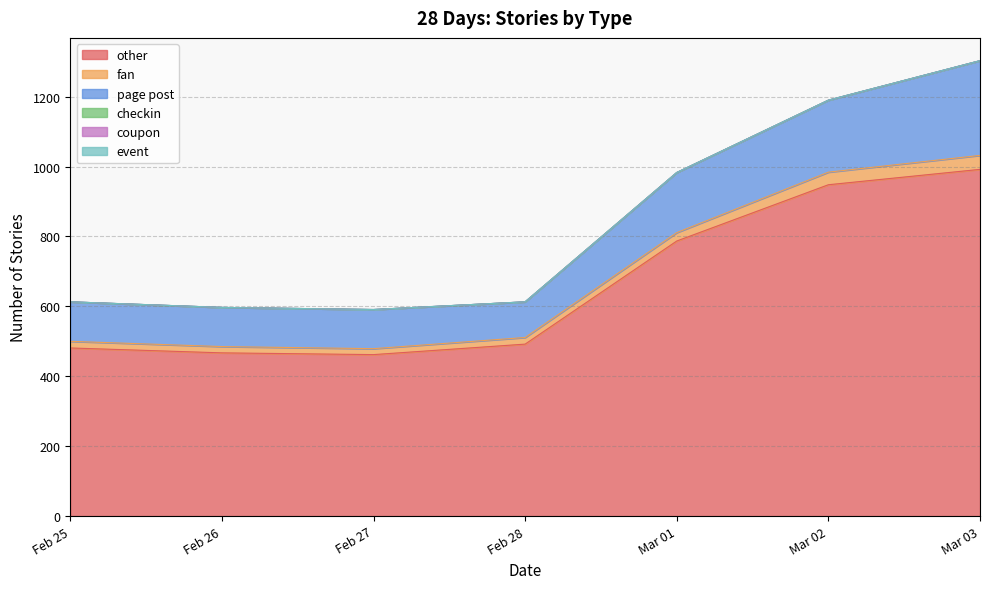

Which series has the widest spread of values?

other